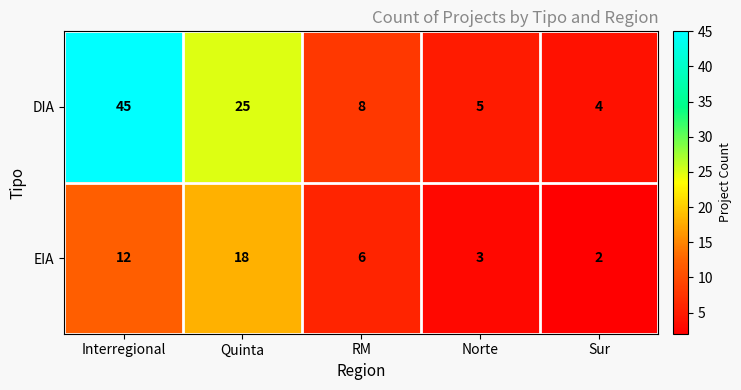

Which series has the largest range (max minus min)?

DIA